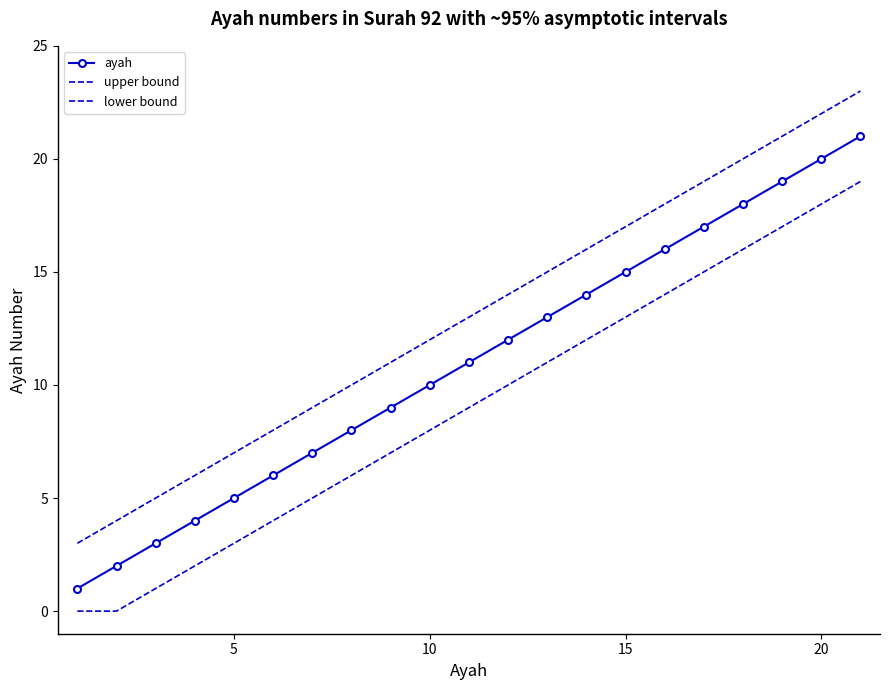

Rank the series by their average value, from lowest to highest.

lower bound, ayah, upper bound